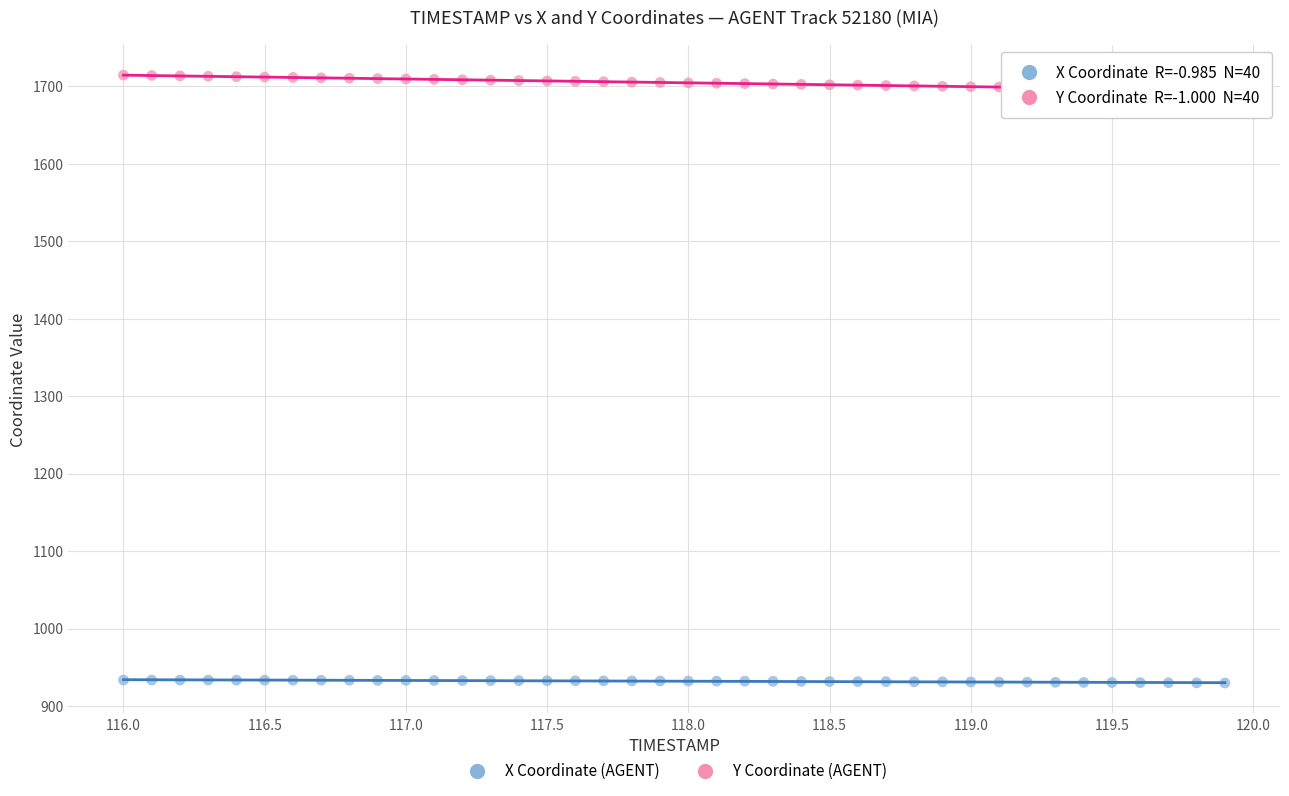

What are all the series names shown in the legend?

X Coordinate (AGENT), Y Coordinate (AGENT)